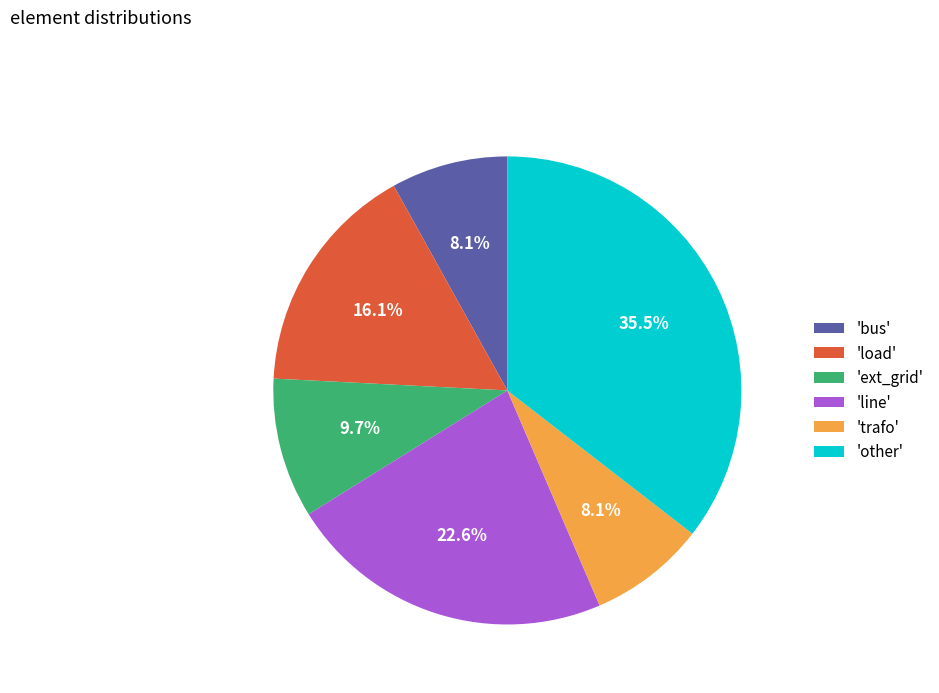

Is there any slice that represents more than half of the pie?

No